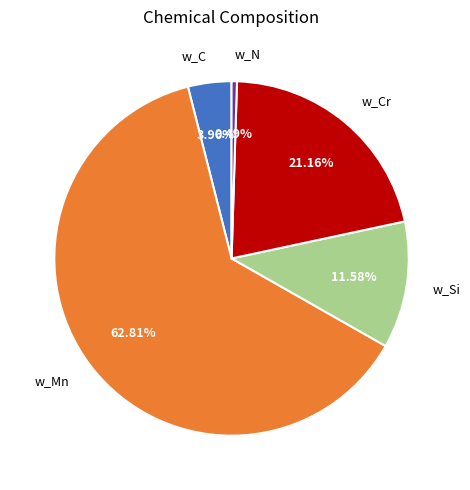

Which category has the biggest portion of the pie?

w_Mn